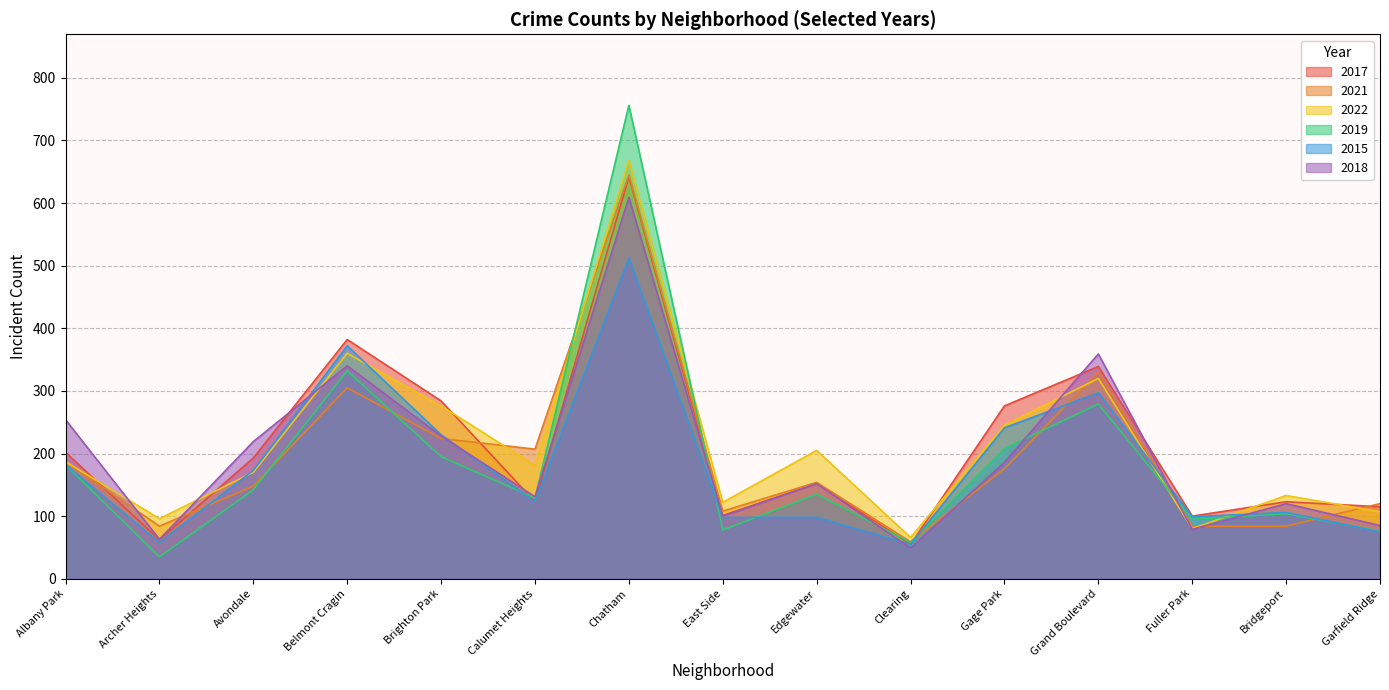

What position from the left is Avondale?

3